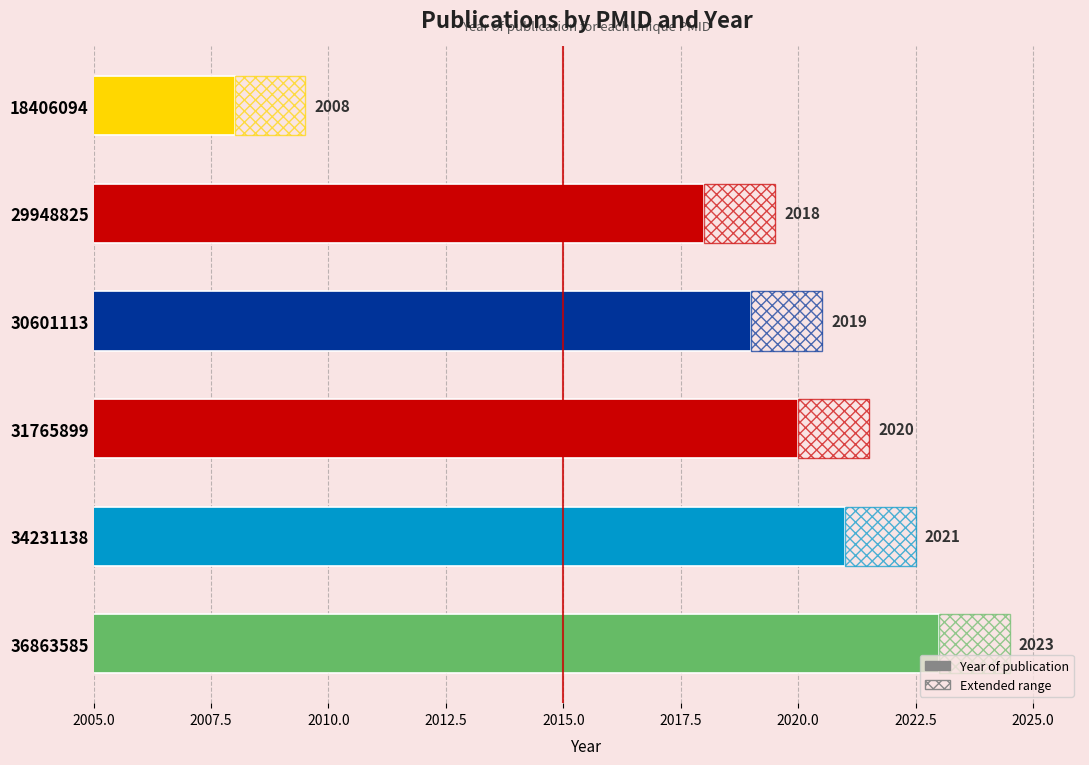

Which has a higher value, 29948825 or 18406094?

29948825